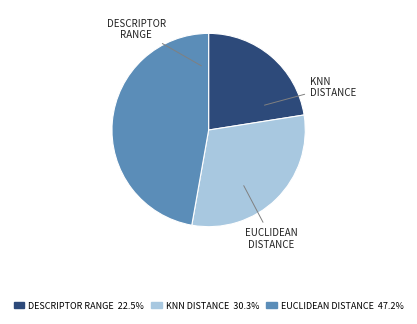

Is there any slice that represents more than half of the pie?

No